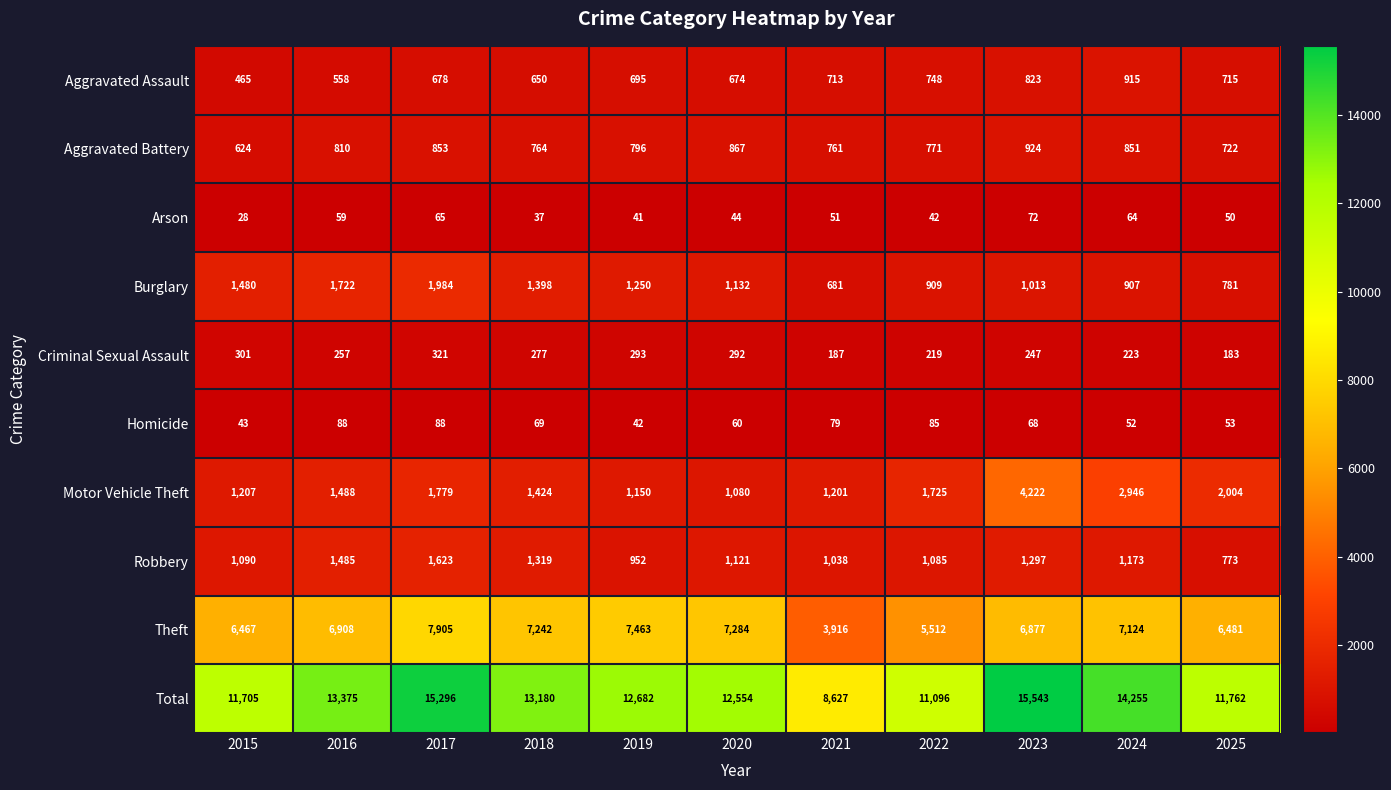

Which series has the largest range (max minus min)?

Total